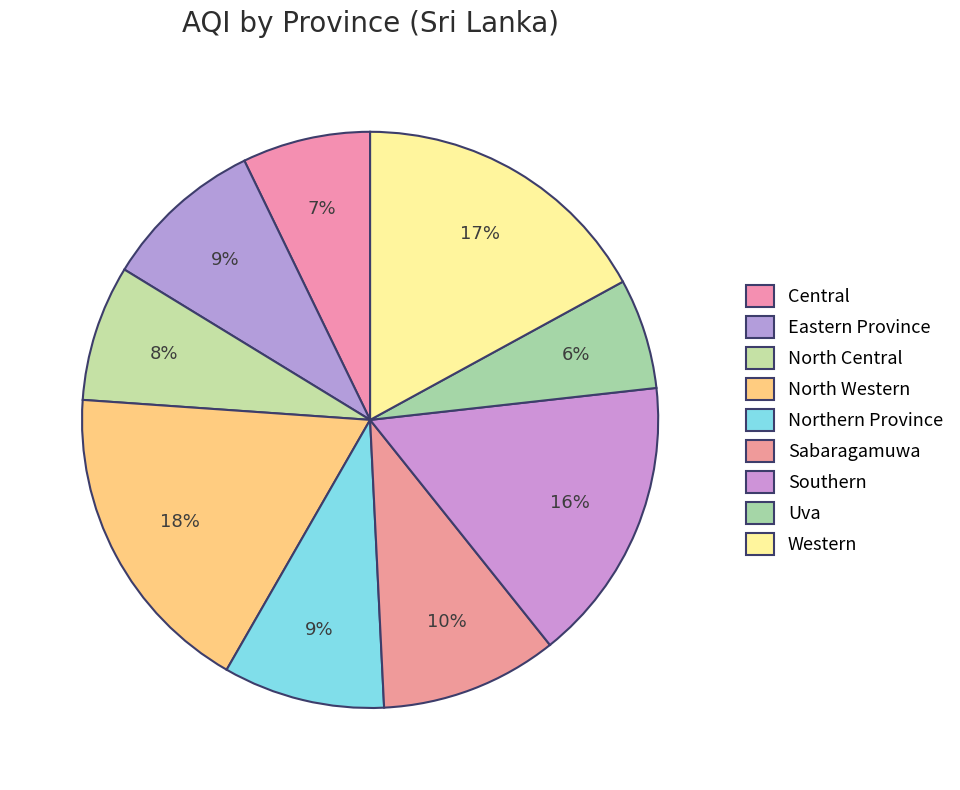

Do Central and Western together represent more than half of the pie?

No